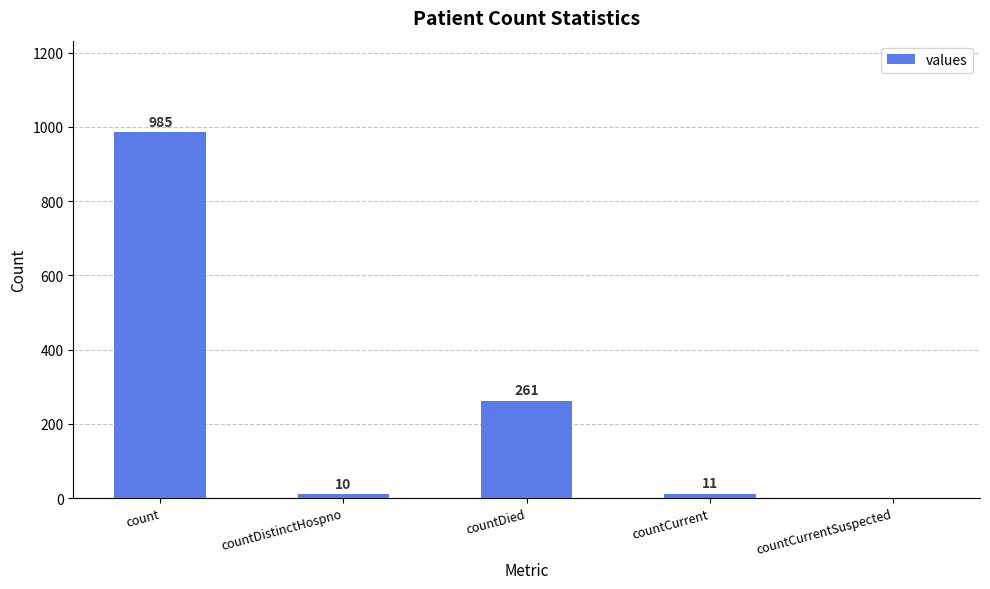

The value at countCurrent is 11. True or false?

True